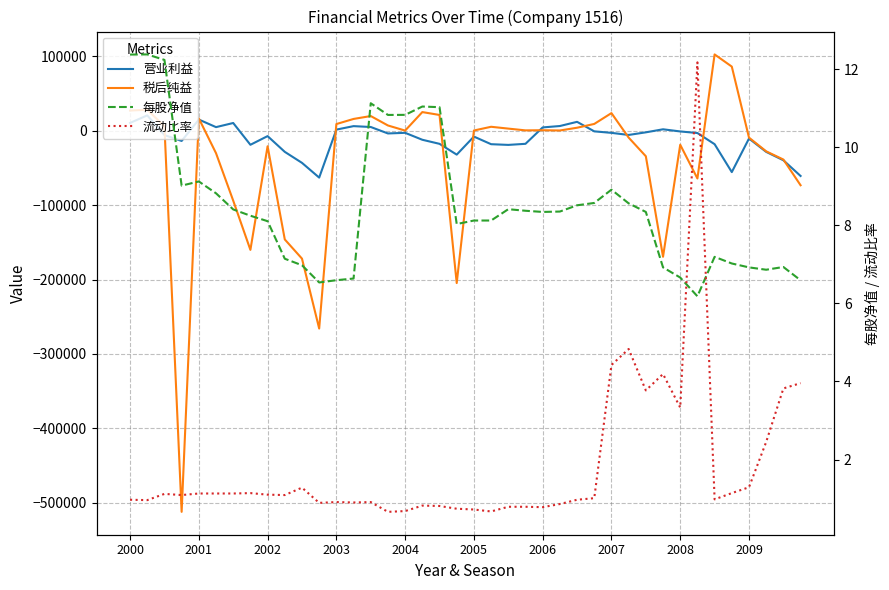

At which label does 每股净值 reach its minimum?

33